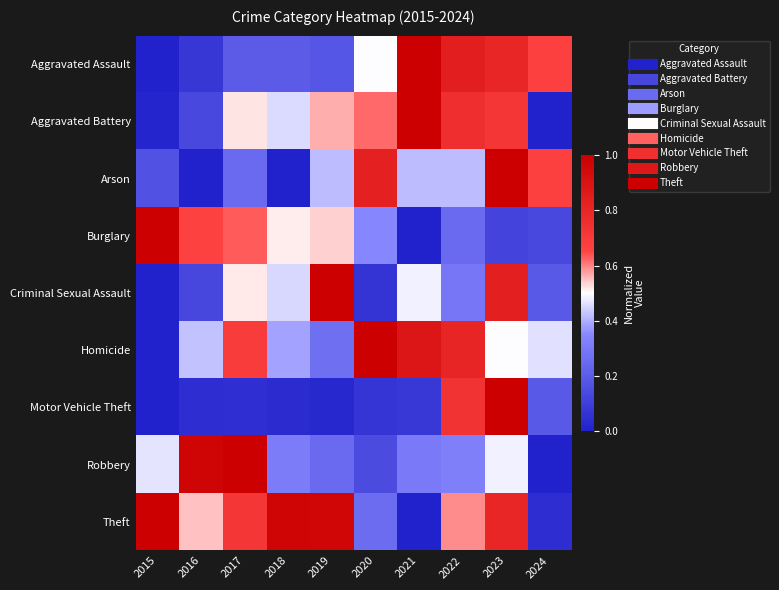

Reading left to right, list all the values displayed in this chart.

Aggravated Assault: 2015=0.0	2016=0.1	2017=0.2	2018=0.2	2019=0.2	2020=0.5	2021=1.0	2022=0.8	2023=0.8	2024=0.7
Aggravated Battery: 2015=0.0	2016=0.1	2017=0.5	2018=0.5	2019=0.6	2020=0.6	2021=1.0	2022=0.8	2023=0.7	2024=0.0
Arson: 2015=0.2	2016=0.0	2017=0.2	2018=0.0	2019=0.4	2020=0.8	2021=0.4	2022=0.4	2023=1.0	2024=0.7
Burglary: 2015=1.0	2016=0.7	2017=0.6	2018=0.5	2019=0.5	2020=0.3	2021=0.0	2022=0.2	2023=0.1	2024=0.1
Criminal Sexual Assault: 2015=0.0	2016=0.1	2017=0.5	2018=0.5	2019=1.0	2020=0.1	2021=0.5	2022=0.3	2023=0.8	2024=0.2
Homicide: 2015=0.0	2016=0.4	2017=0.7	2018=0.4	2019=0.3	2020=1.0	2021=0.9	2022=0.8	2023=0.5	2024=0.5
Motor Vehicle Theft: 2015=0.0	2016=0.0	2017=0.0	2018=0.0	2019=0.0	2020=0.1	2021=0.1	2022=0.7	2023=1.0	2024=0.2
Robbery: 2015=0.5	2016=1.0	2017=1.0	2018=0.3	2019=0.2	2020=0.1	2021=0.3	2022=0.3	2023=0.5	2024=0.0
Theft: 2015=1.0	2016=0.5	2017=0.7	2018=1.0	2019=1.0	2020=0.3	2021=0.0	2022=0.6	2023=0.8	2024=0.0